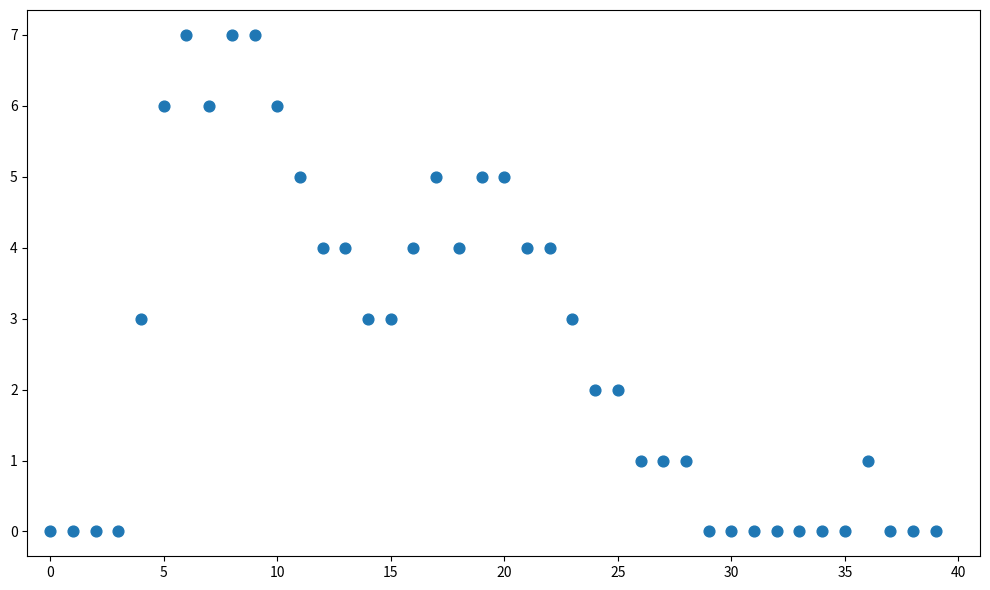

What is the range of Y values (max minus min)?

7